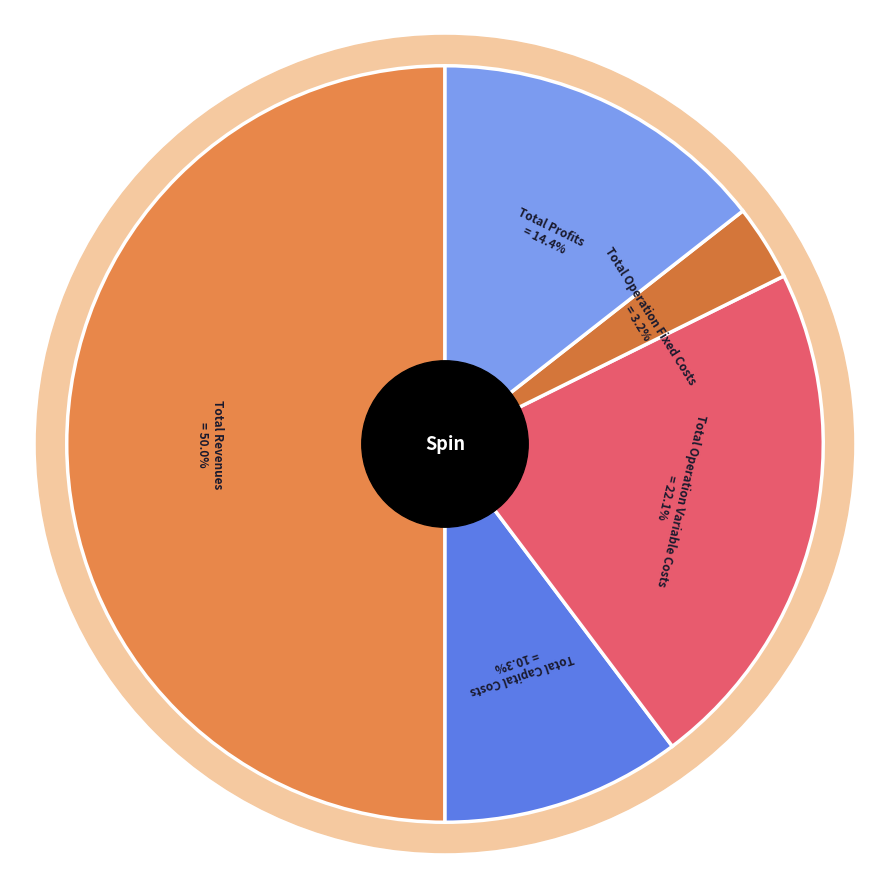

To the nearest percent, what percentage of the pie is Total Operation Variable Costs?

22%